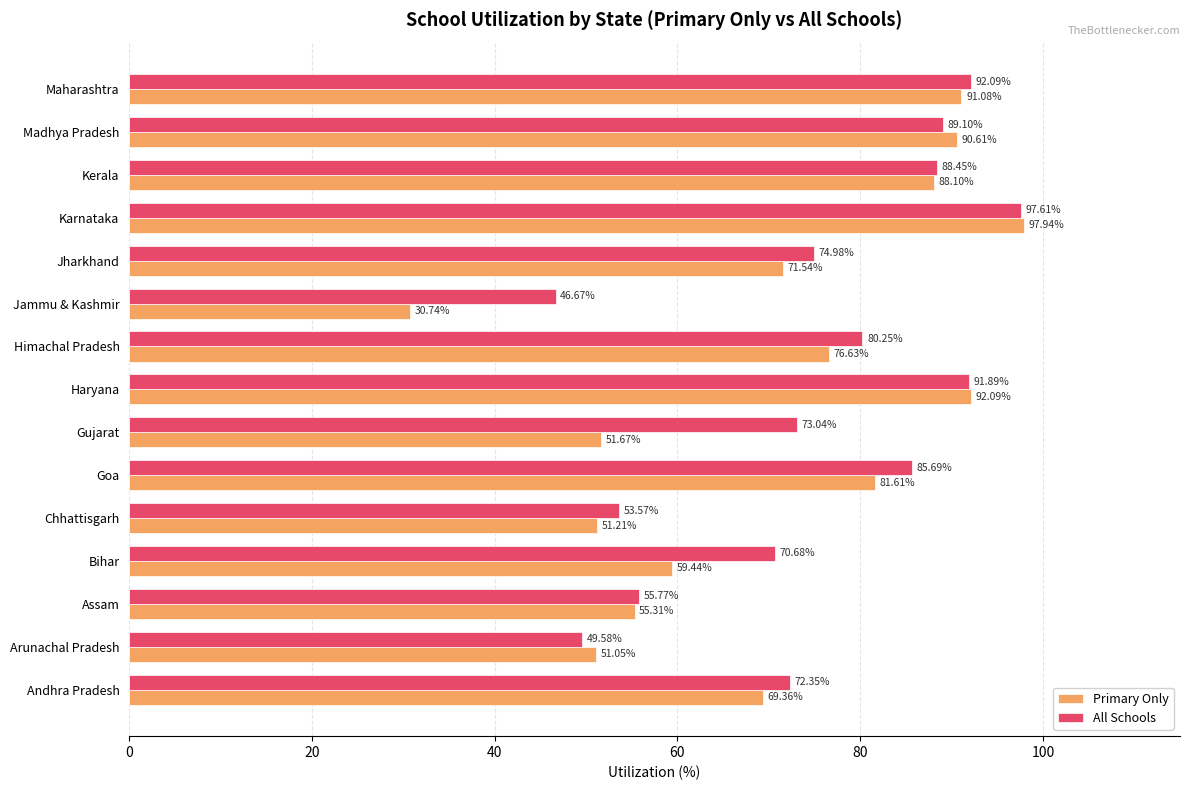

At how many categories does at least one series exceed 49?

14